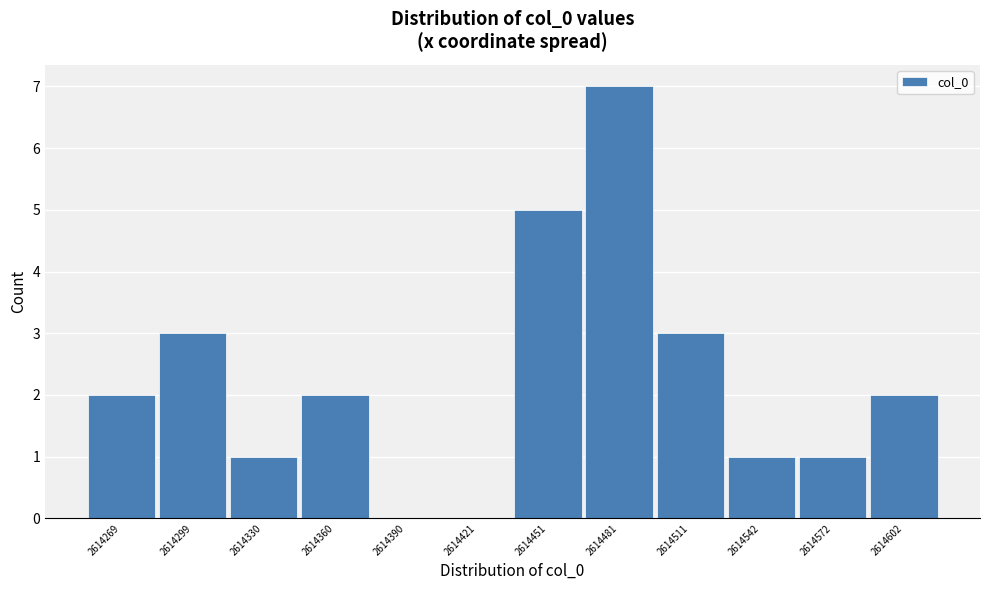

Reading left to right, transcribe all the data shown in this chart.

2614269=2	2614299=3	2614330=1	2614360=2	2614390=0	2614421=0	2614451=5	2614481=7	2614511=3	2614542=1	2614572=1	2614602=2